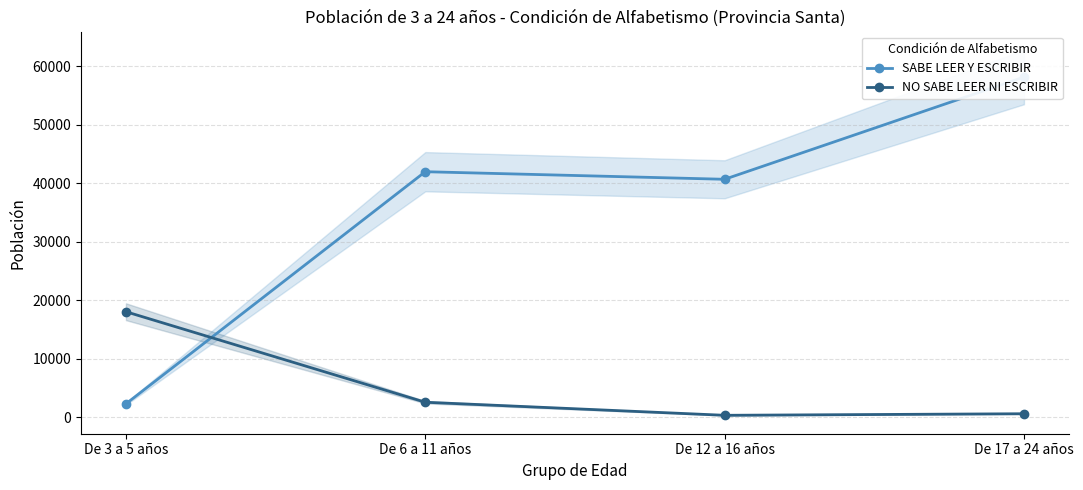

How many intersections are there between SABE LEER Y ESCRIBIR and NO SABE LEER NI ESCRIBIR?

1